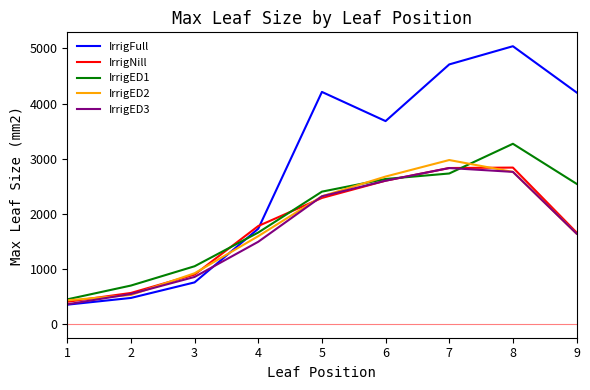

Which series has the largest total across all categories?

IrrigFull